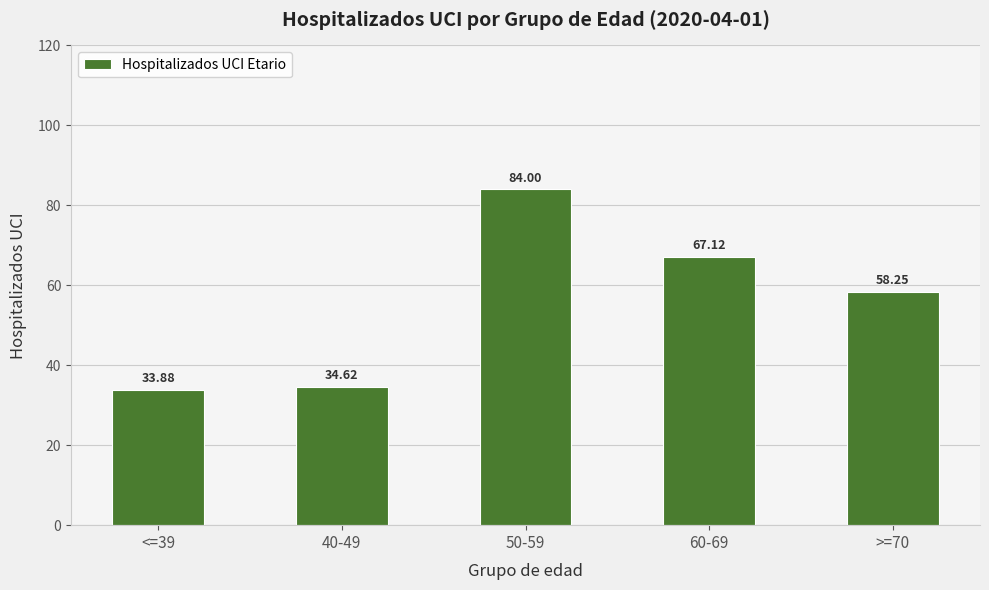

Between >=70 and 40-49, which is larger?

>=70